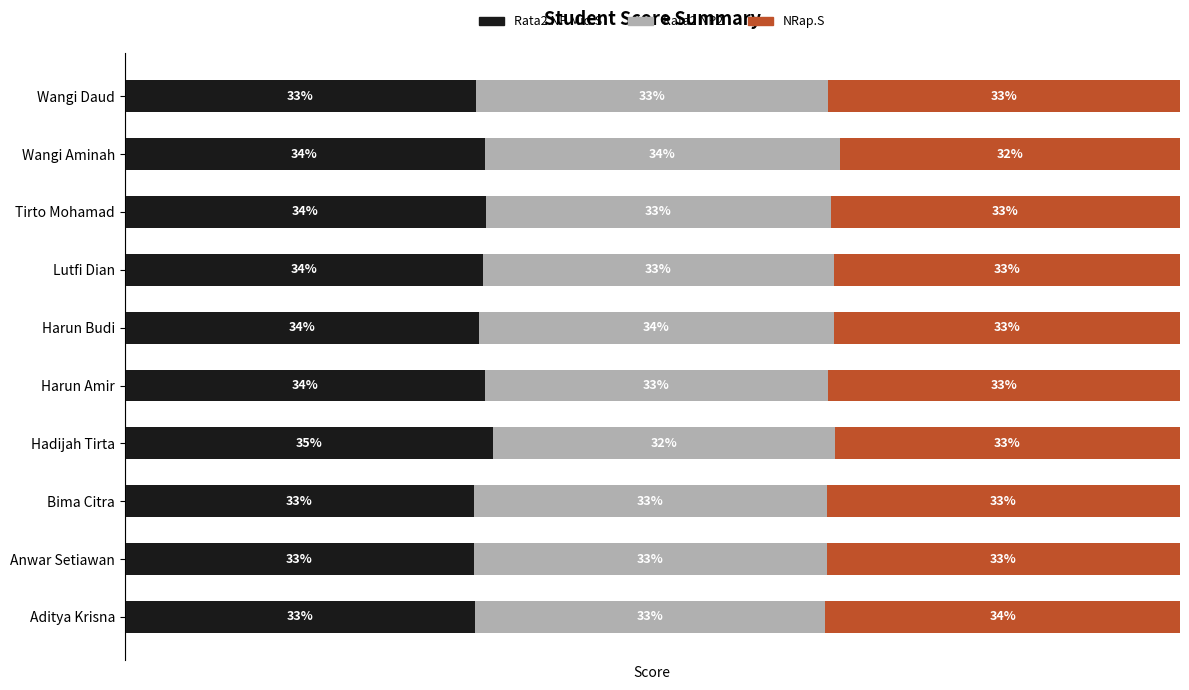

Reading left to right, transcribe all the data shown in this chart.

Rata2 NP Mid.S: 33.2	33.1	33.1	34.9	34.1	33.6	34.0	34.2	34.1	33.3
Rata2 NP2: 33.2	33.5	33.5	32.4	32.5	33.6	33.2	32.7	33.7	33.3
NRap.S: 33.6	33.5	33.5	32.7	33.3	32.8	32.8	33.1	32.2	33.3